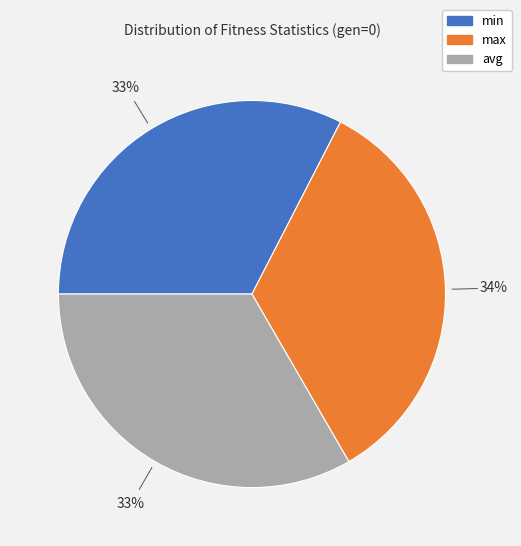

To the nearest percent, what is the combined percentage of max and avg?

67%